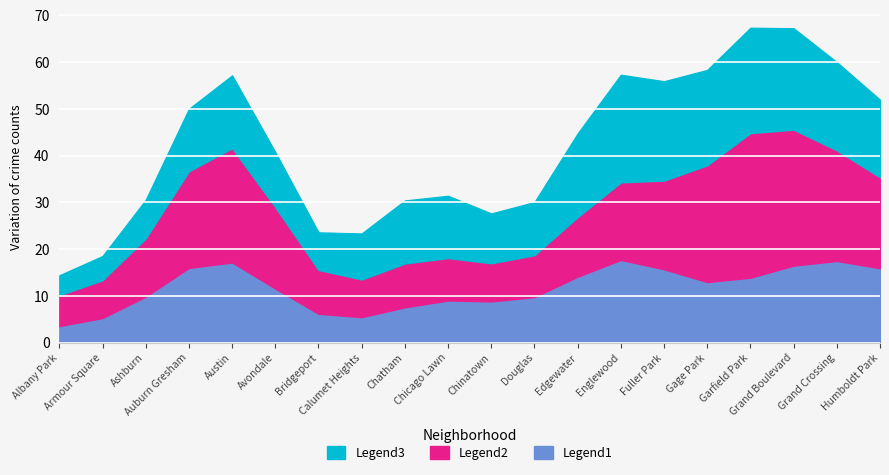

Between Grand Crossing and Humboldt Park, which is larger?

Grand Crossing